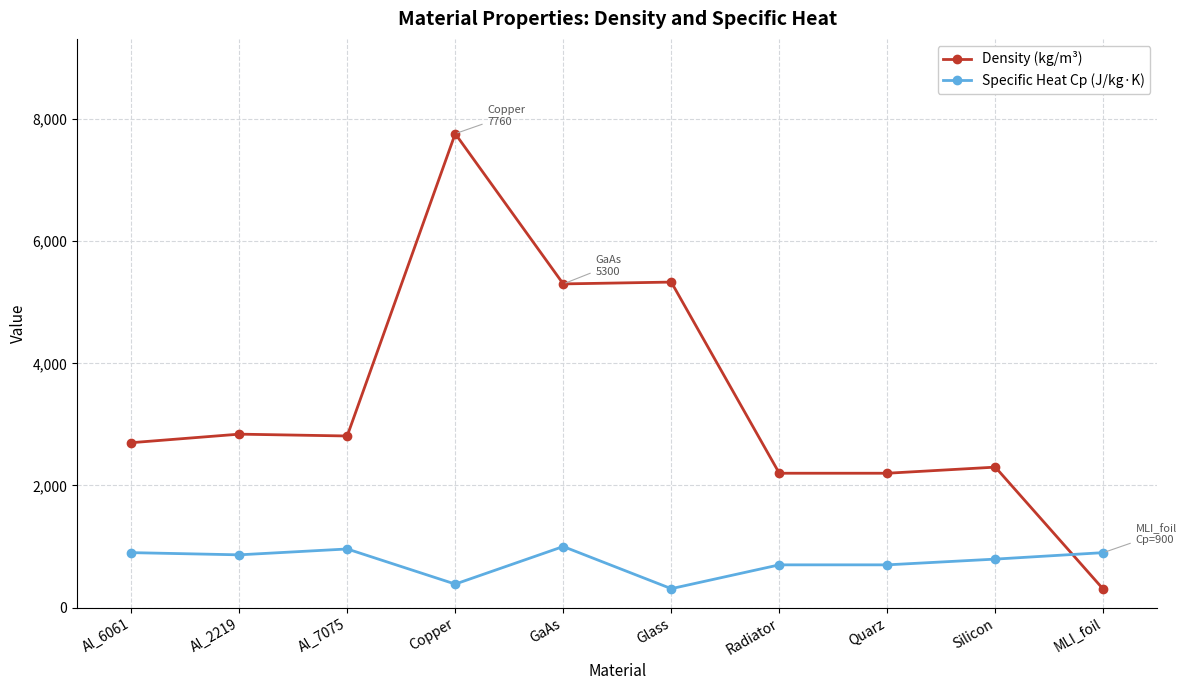

What is the sum of all Specific Heat Cp (J/kg·K) values?

7513